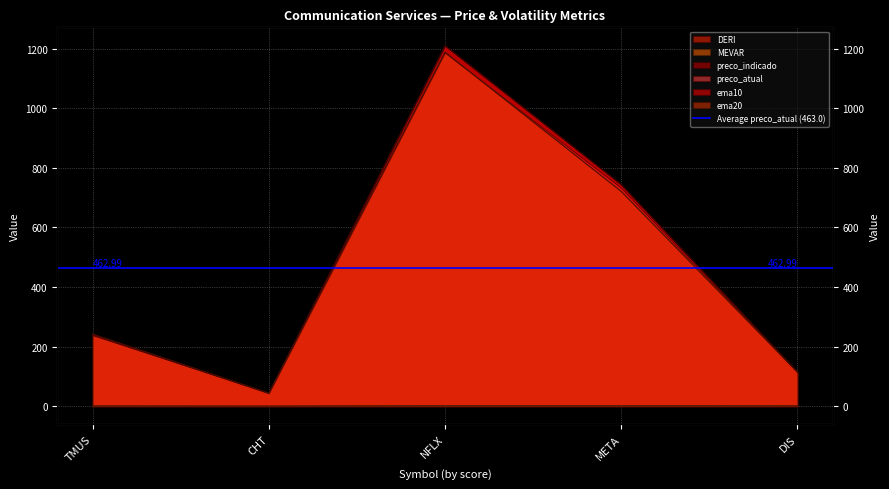

True or false: preco_indicado has a value of 1210.6 at NFLX.

True